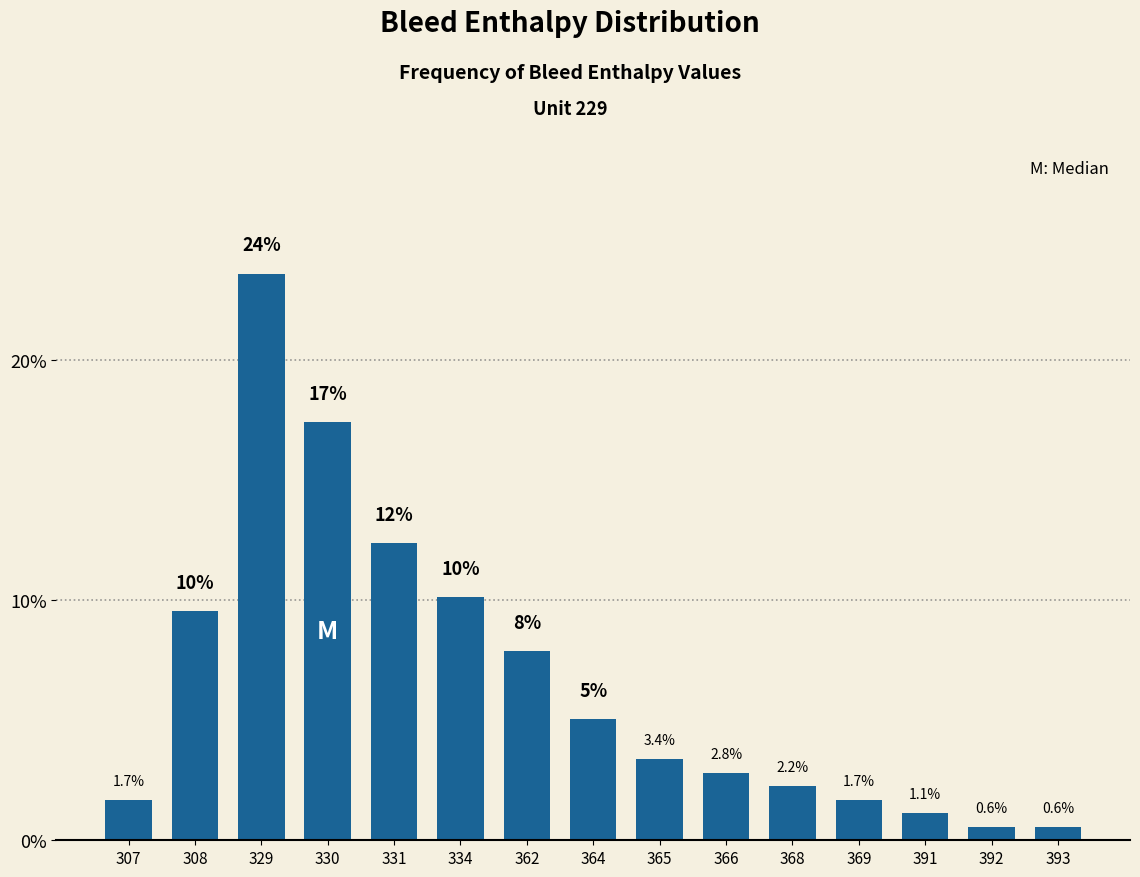

At which label does the data first exceed 3?

308